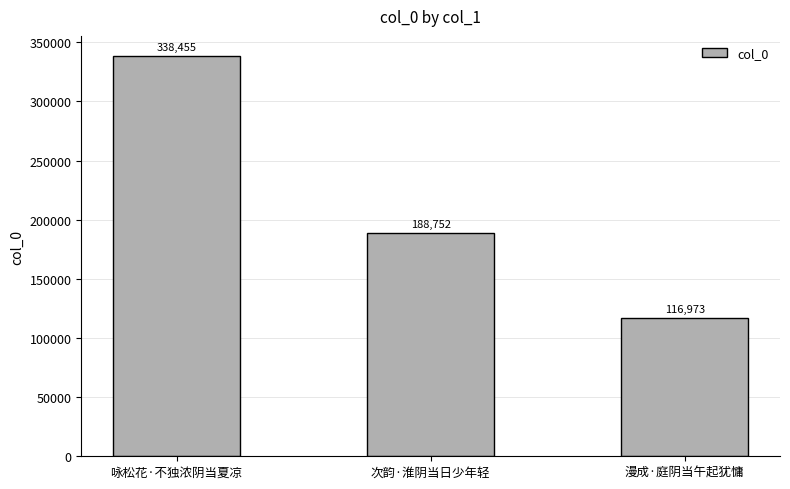

The value at 咏松花·不独浓阴当夏凉 is 338455. True or false?

True